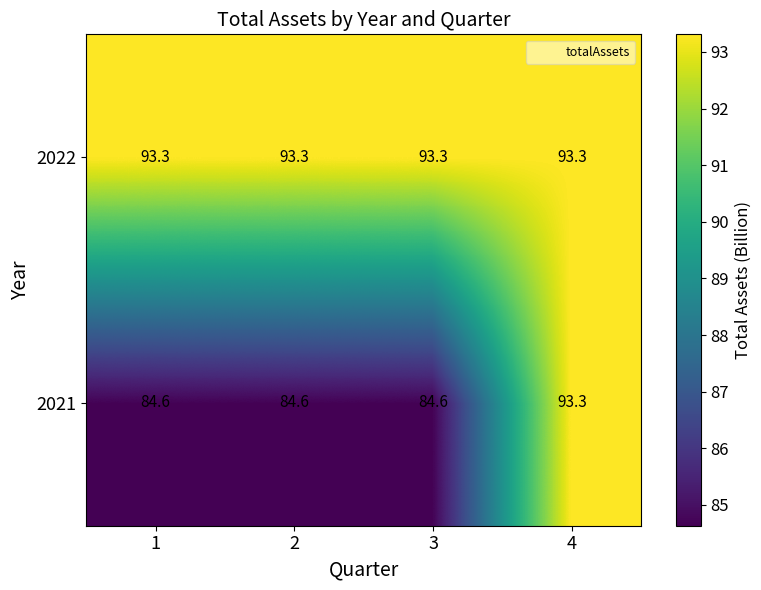

Reading left to right, extract all data points from this chart.

2022: 93.3	93.3	93.3	93.3
2021: 84.6	84.6	84.6	93.3